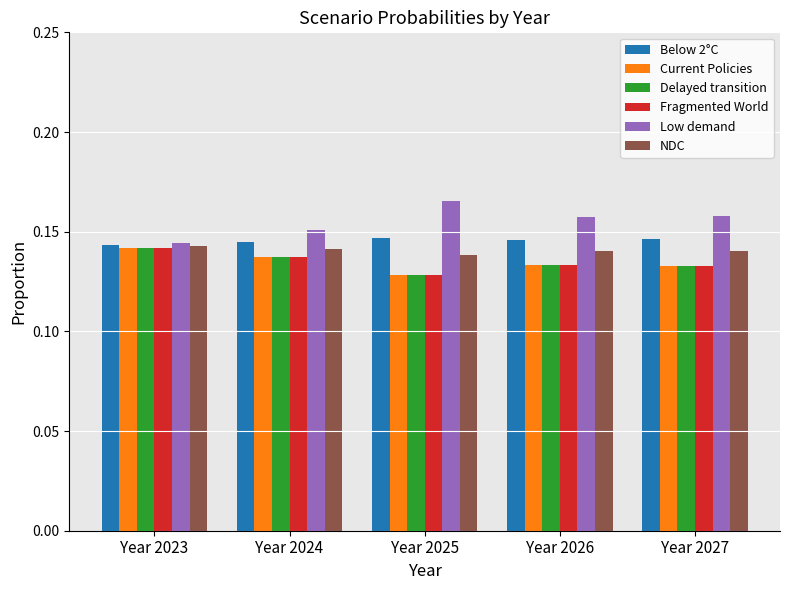

At how many categories does at least one series exceed 0?

5